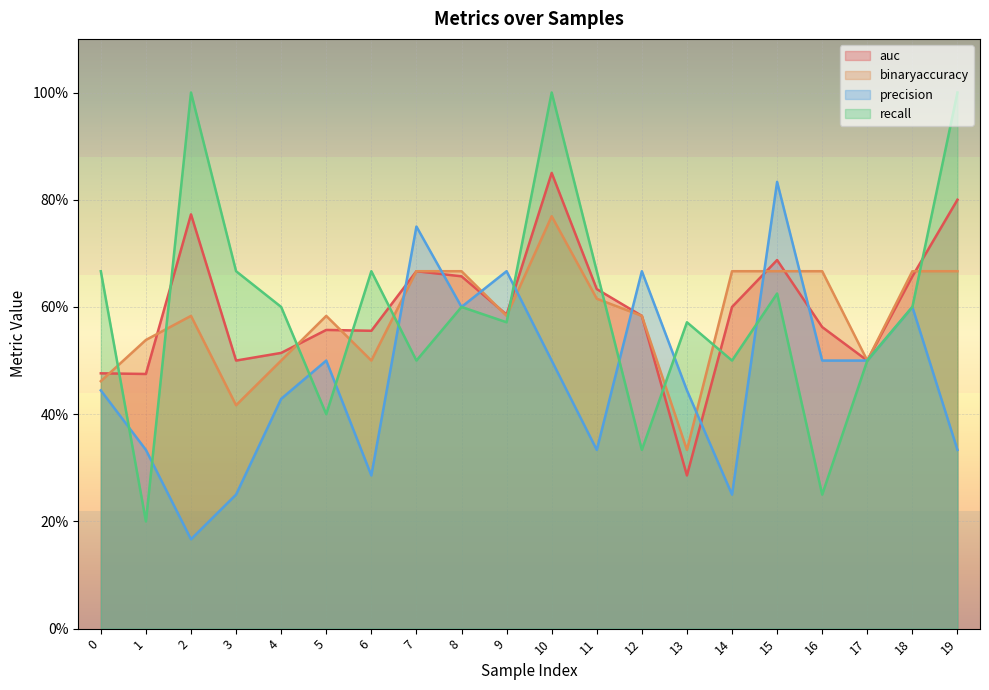

At 14, list the series in order from smallest to largest.

precision, recall, auc, binaryaccuracy